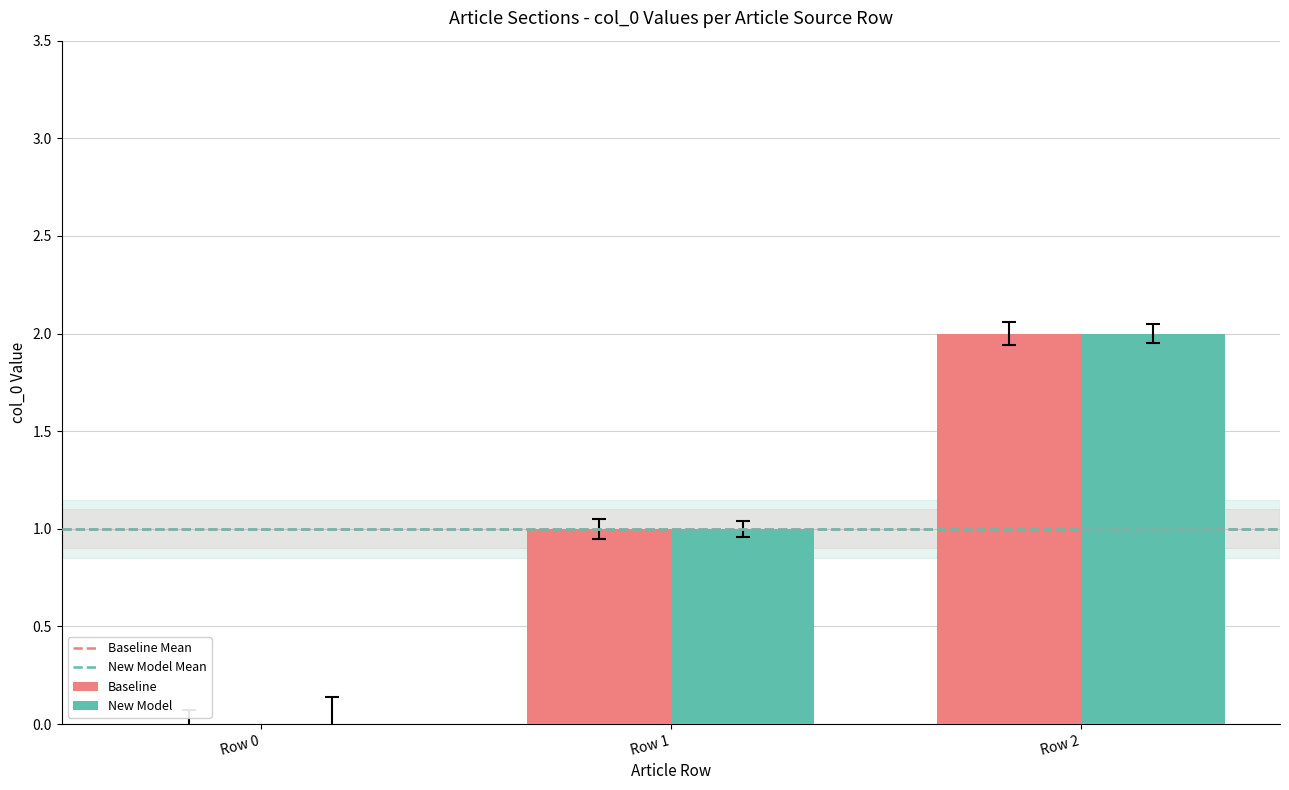

Which category has the highest value across all series?

Row 2